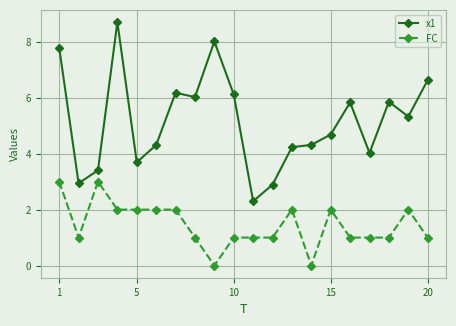

Which series has the largest range (max minus min)?

x1